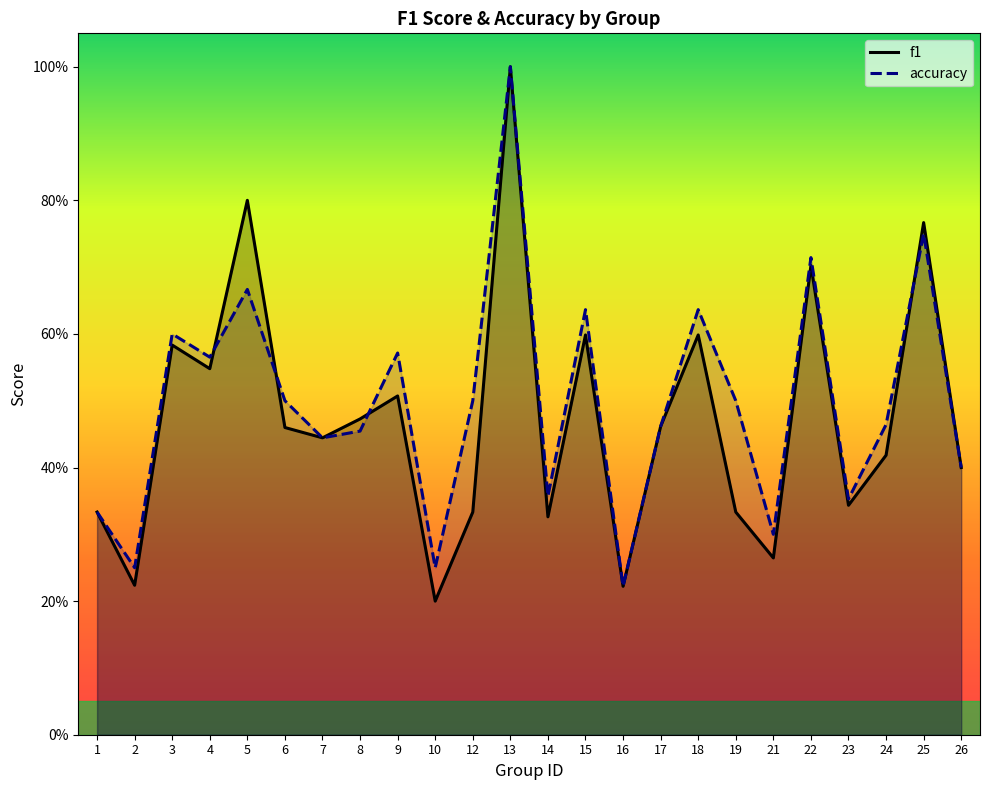

Reading left to right, what are all the values shown in this chart?

f1: 1=0.3	2=0.2	3=0.6	4=0.5	5=0.8	6=0.5	7=0.4	8=0.5	9=0.5	10=0.2	12=0.3	13=1.0	14=0.3	15=0.6	16=0.2	17=0.5	18=0.6	19=0.3	21=0.3	22=0.7	23=0.3	24=0.4	25=0.8	26=0.4
accuracy: 1=0.3	2=0.2	3=0.6	4=0.6	5=0.7	6=0.5	7=0.4	8=0.5	9=0.6	10=0.2	12=0.5	13=1.0	14=0.4	15=0.6	16=0.2	17=0.5	18=0.6	19=0.5	21=0.3	22=0.7	23=0.4	24=0.5	25=0.8	26=0.4